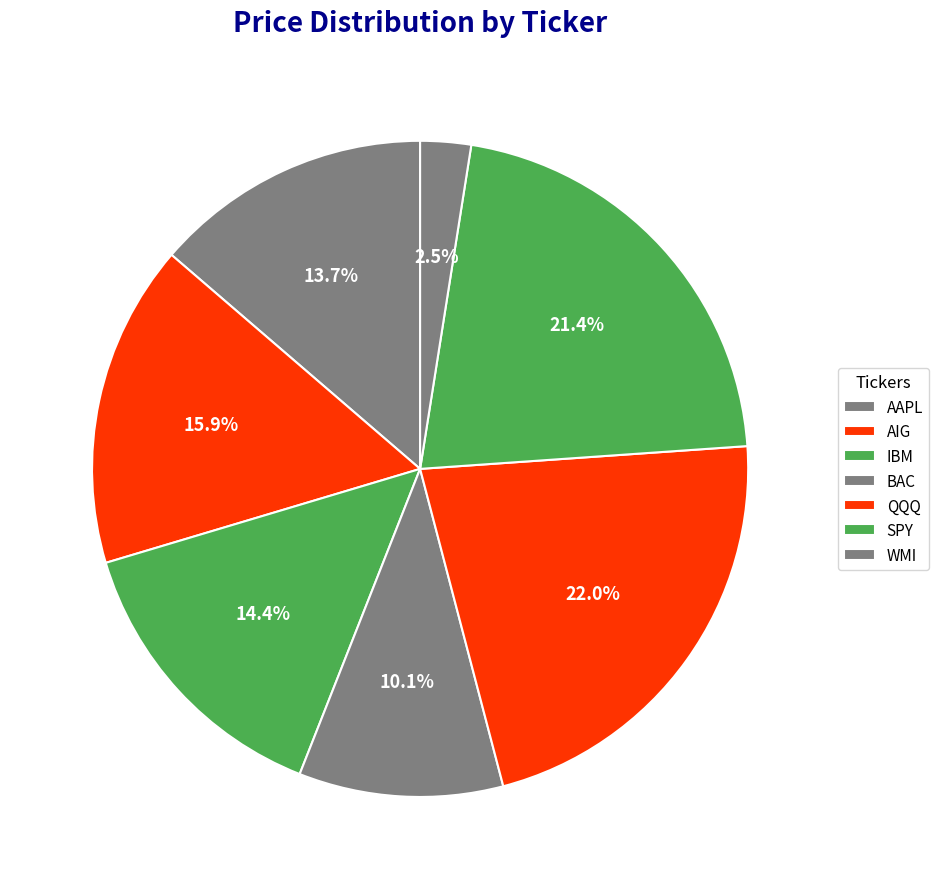

How many segments does this pie chart have?

7